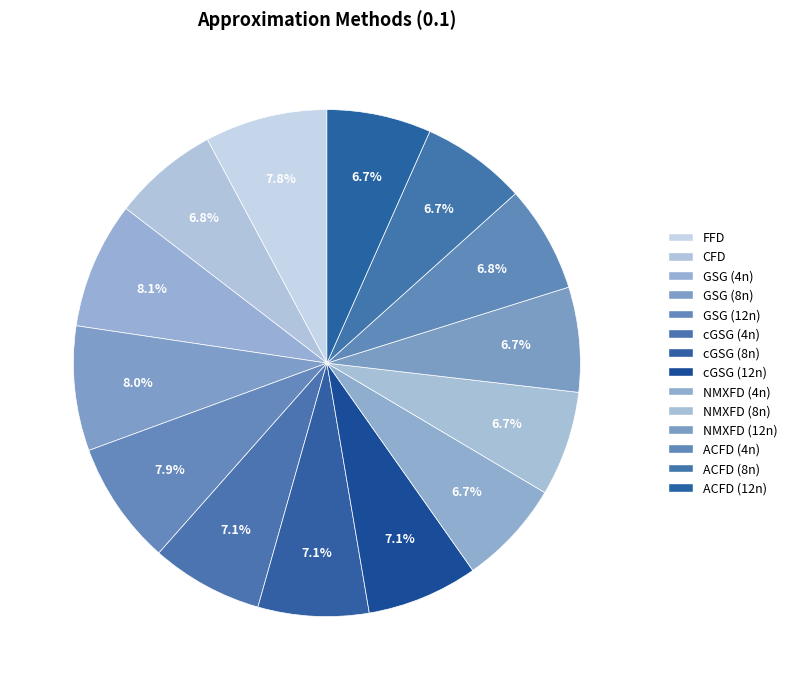

What is the change in value from GSG (8n) to NMXFD (8n)?

-1.4